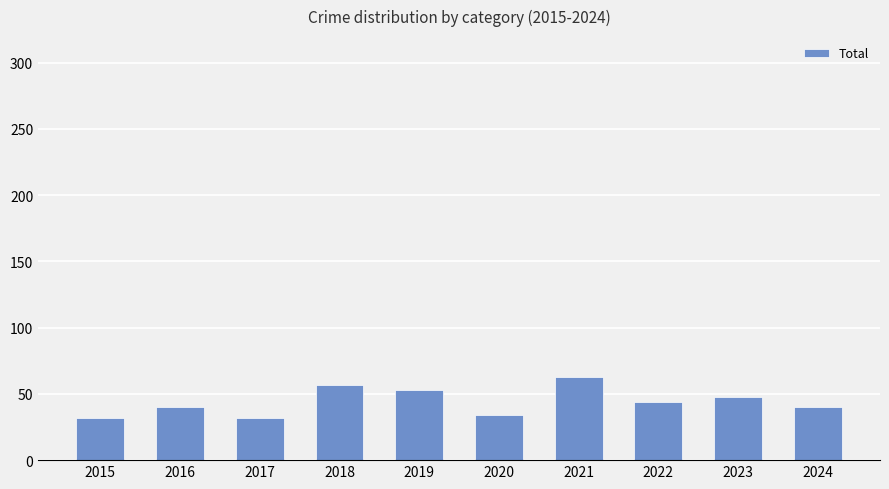

Reading left to right, what are all the values shown in this chart?

32	40	32	57	53	34	63	44	48	40